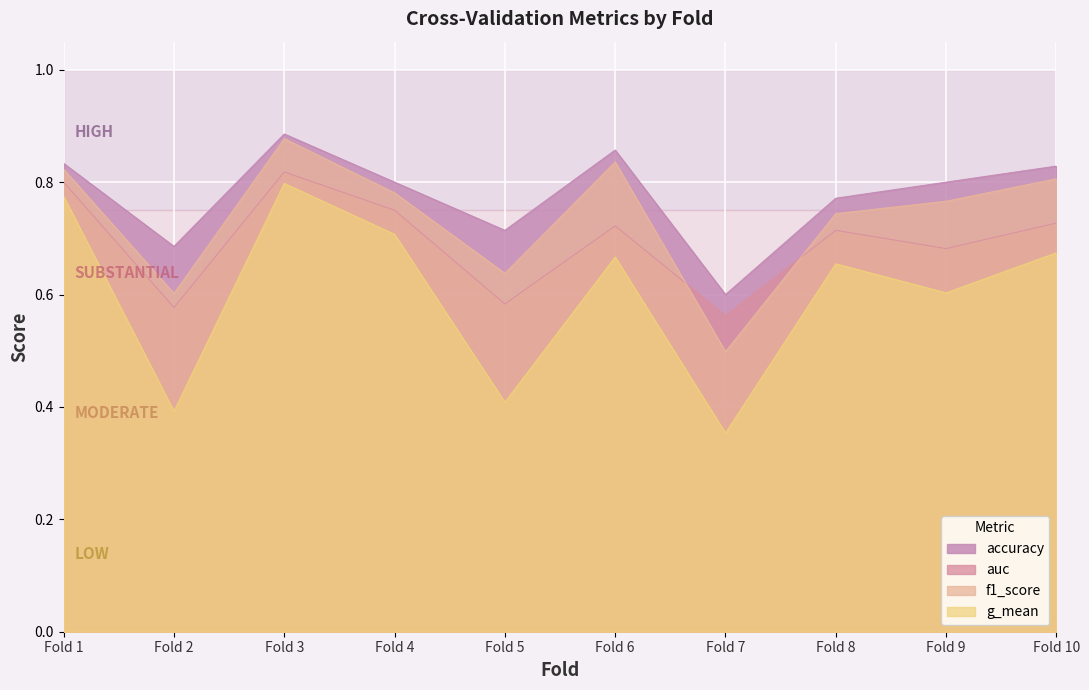

True or false: g_mean has a value of 0.7 at 10.

True